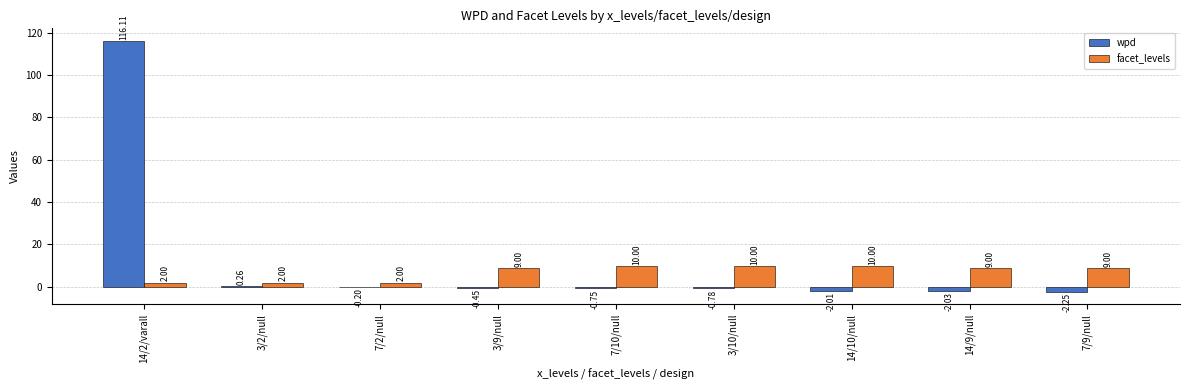

At which category is the sum across all series the highest?

14/2/varall